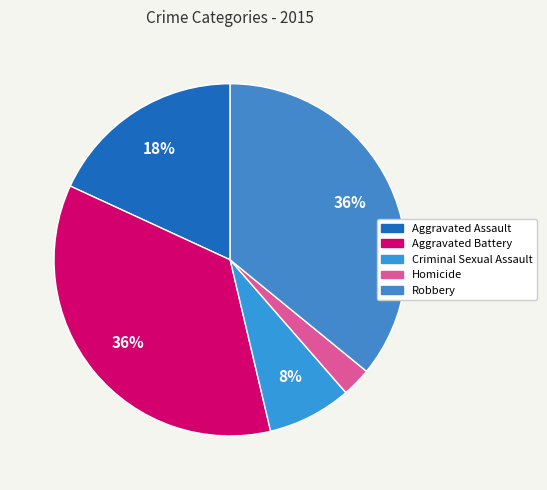

Count the number of slices in the pie.

5